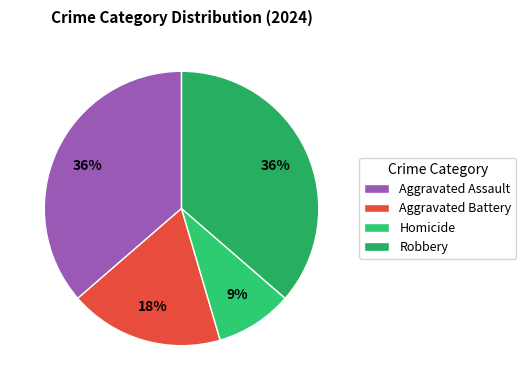

Which category has the biggest portion of the pie?

Aggravated Assault